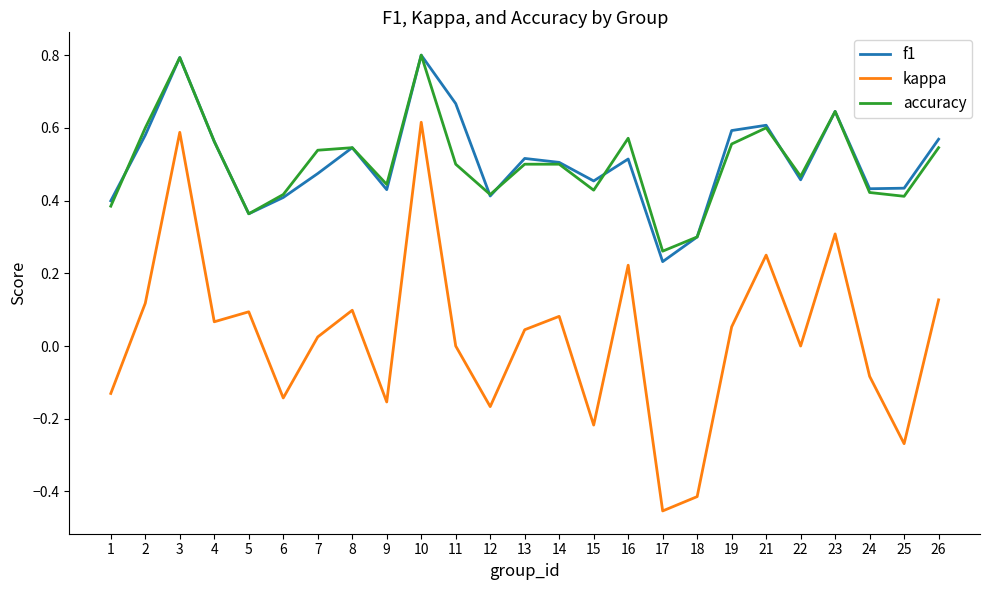

The f1 series shows 0.9 at 16. True or false?

False